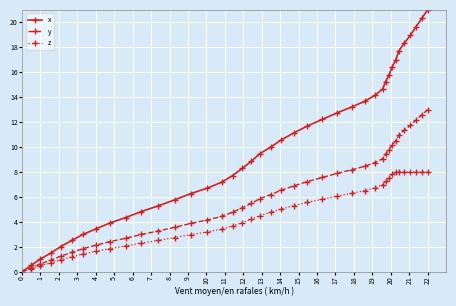

Which series has the largest total across all categories?

x